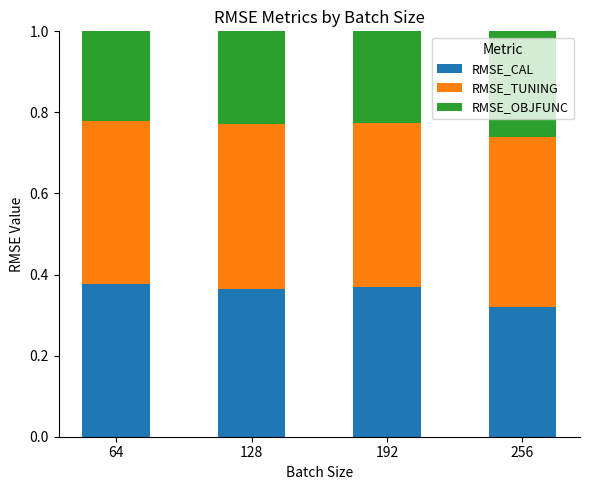

Count the RMSE_CAL values in the range 0 to 1.

4